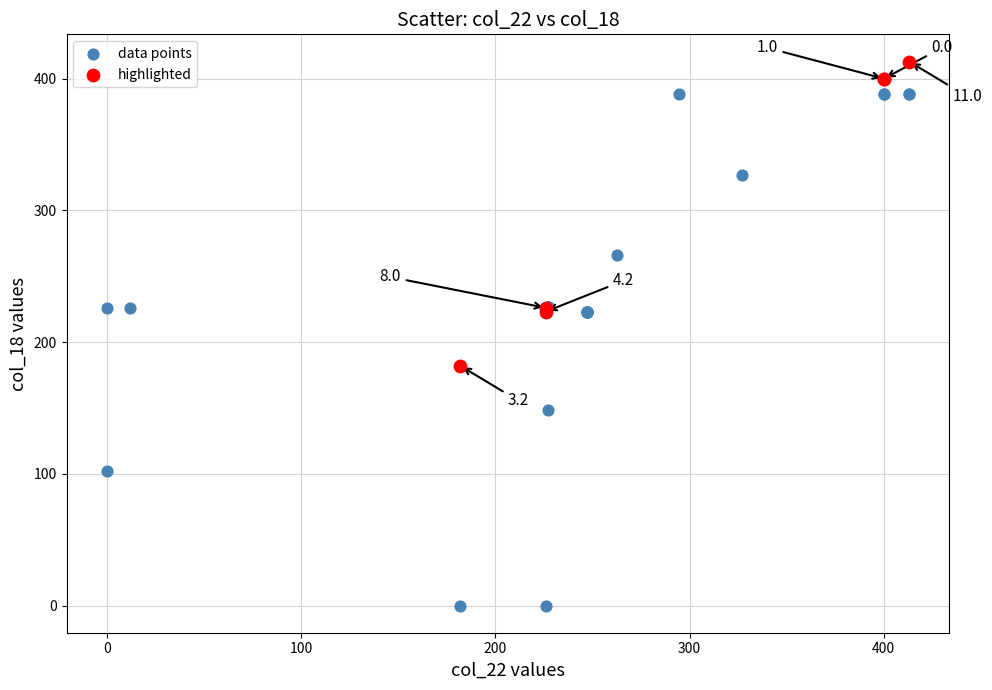

Which series has the largest Y range (max minus min)?

data points